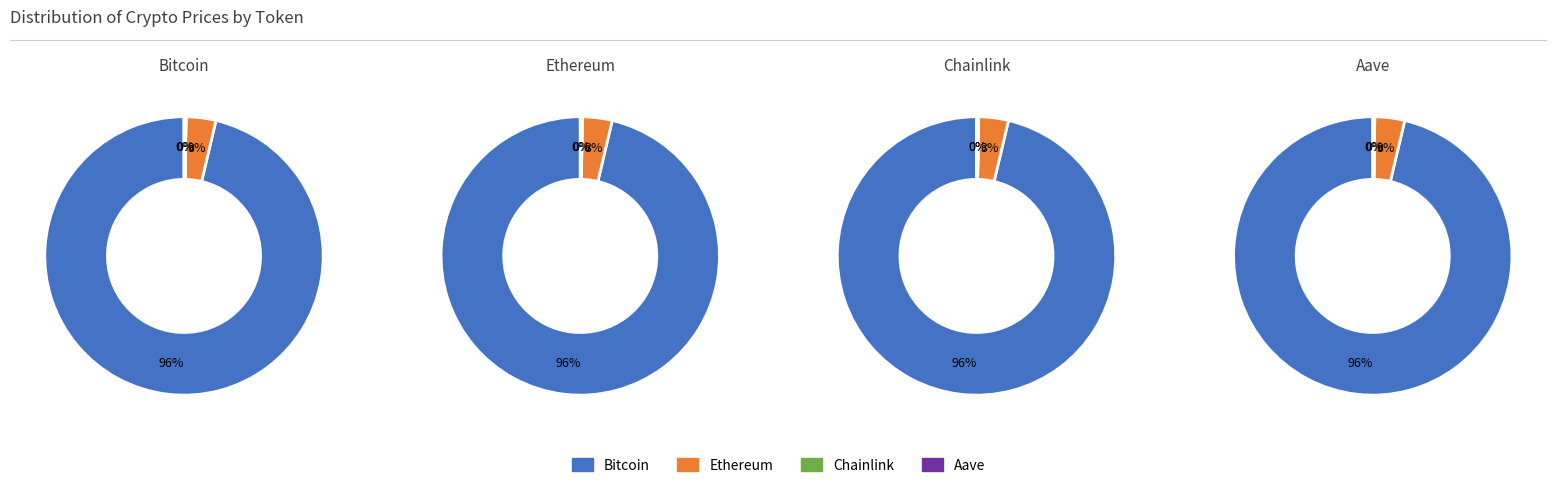

Which category accounts for the majority?

Bitcoin